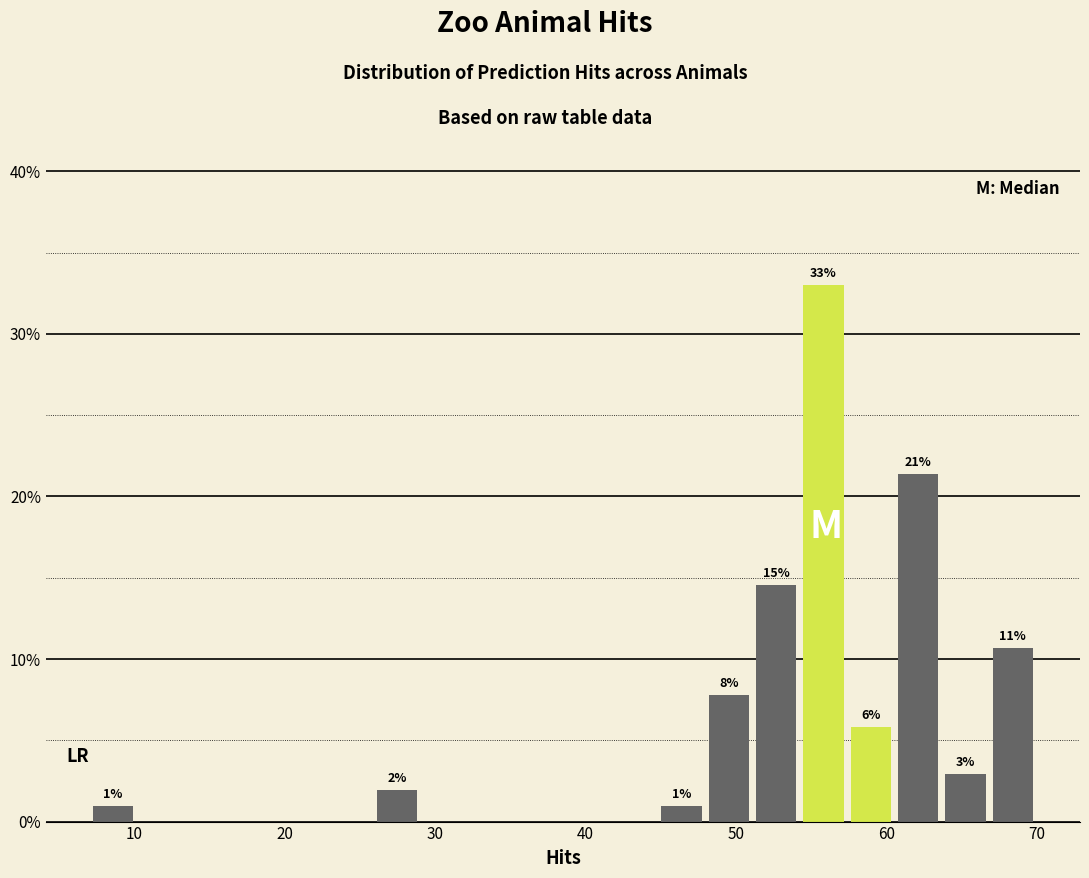

Read against the x-axis, roughly where is the centre of the tallest bar?

56